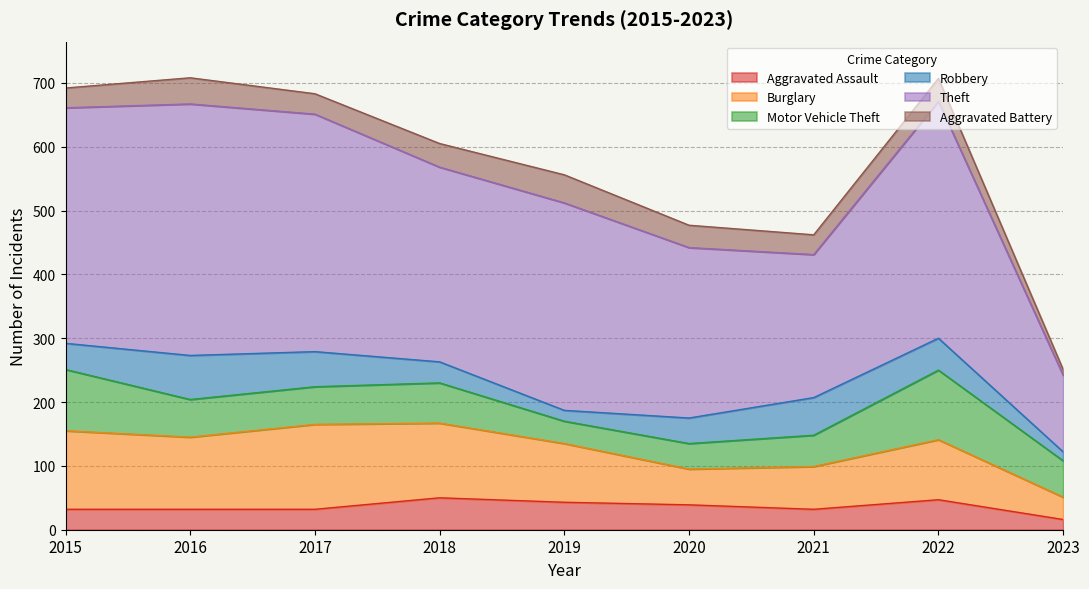

At which category does the chart reach its peak across all series?

2016